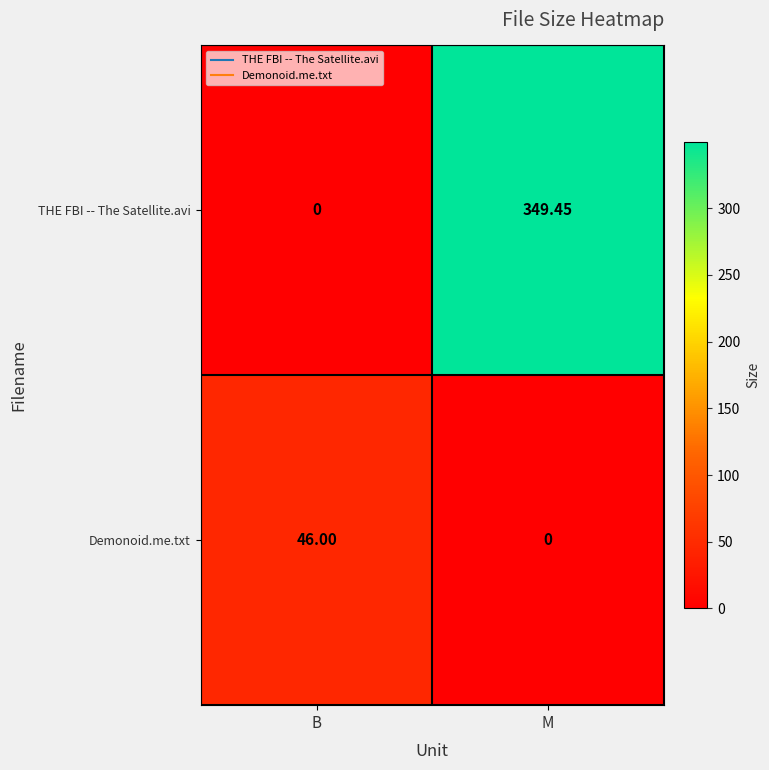

Which series has the widest spread of values?

THE FBI -- The Satellite.avi